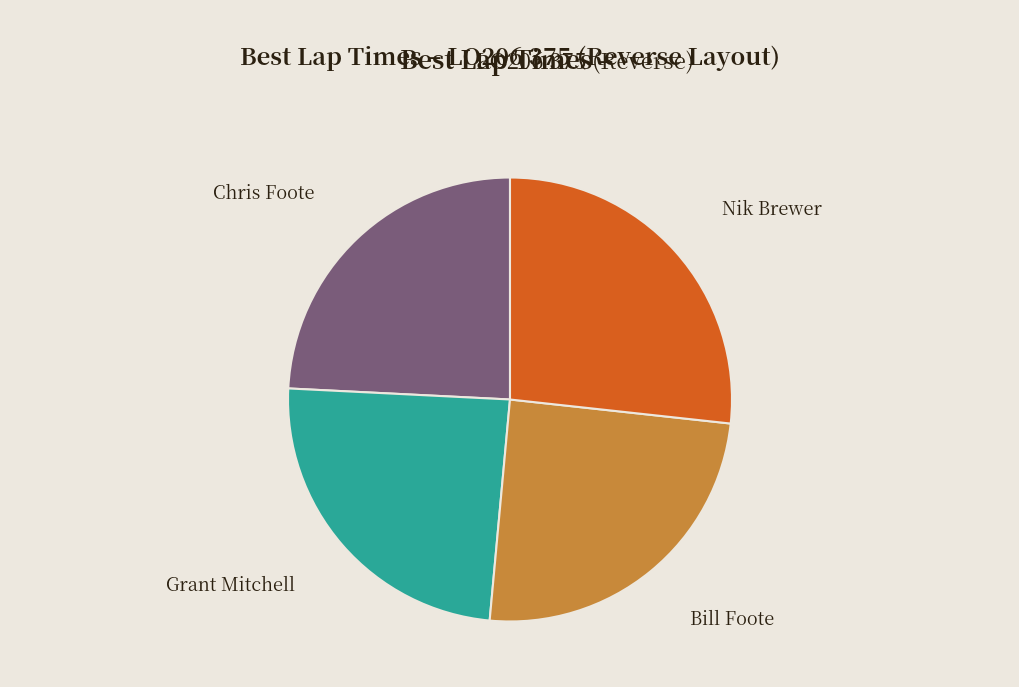

Is there a majority slice in this chart?

No